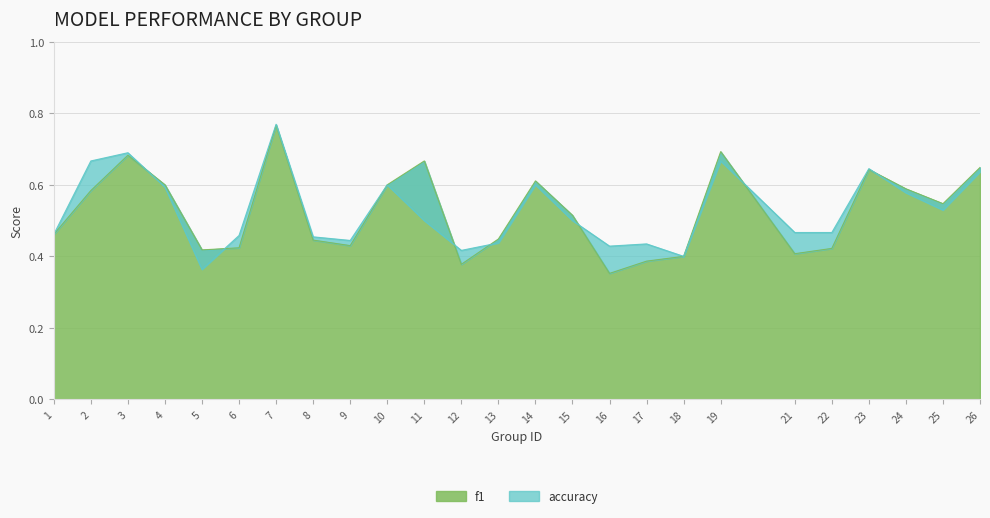

The f1 series shows 0.1 at 21. True or false?

False